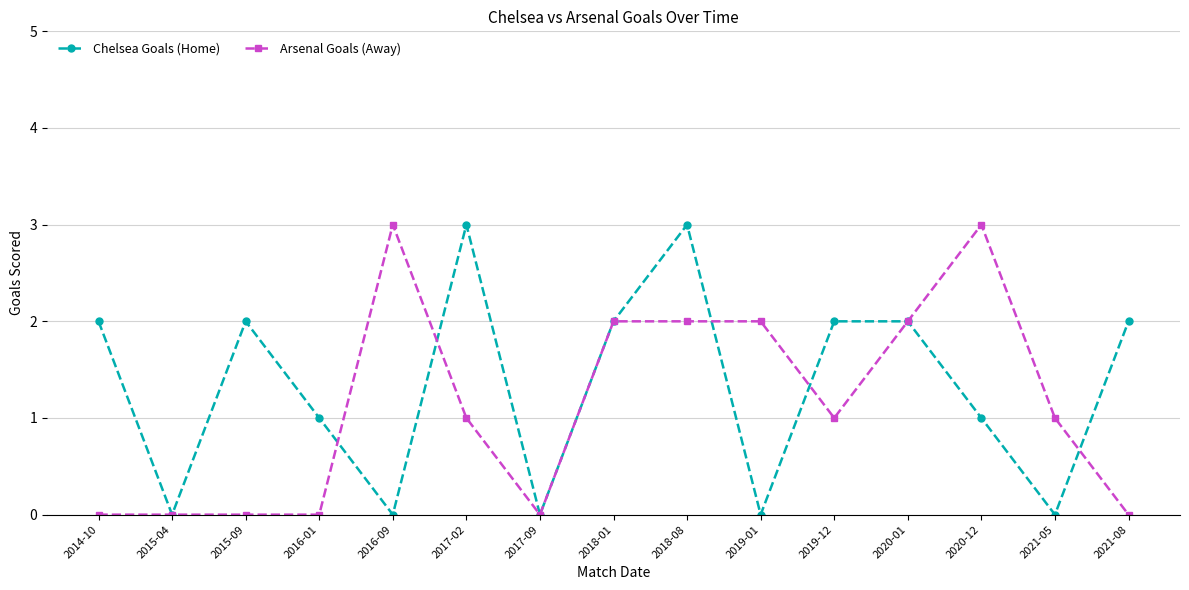

The value of Chelsea Goals (Home) at 2017-09 is 0. True or false?

True